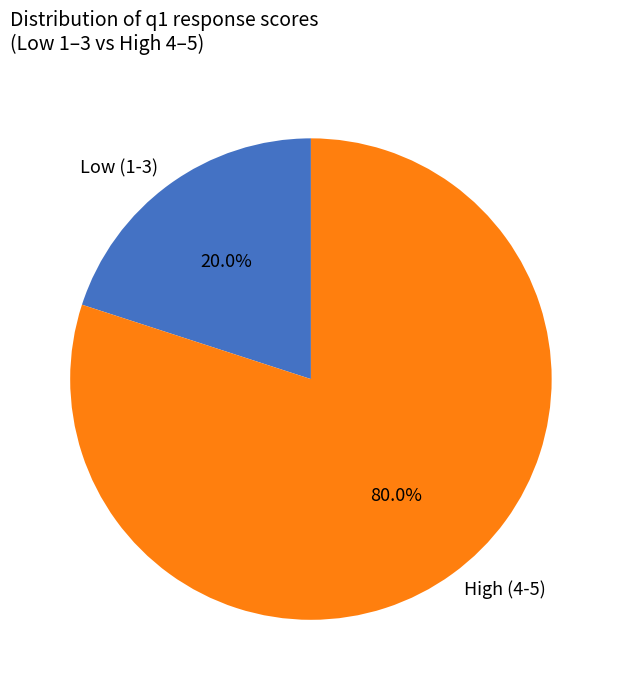

What percentage do Low (1-3) and High (4-5) together represent?

100.0%